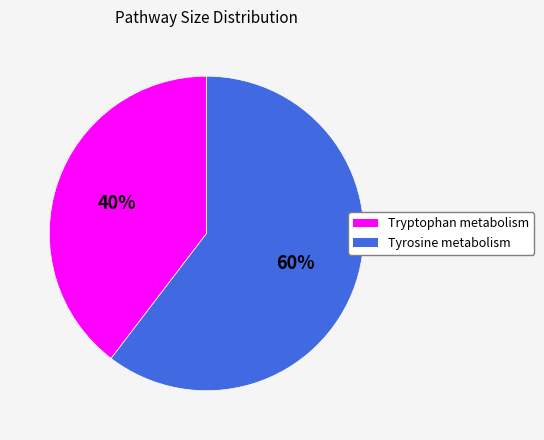

Between Tryptophan metabolism and Tyrosine metabolism, which is larger?

Tyrosine metabolism